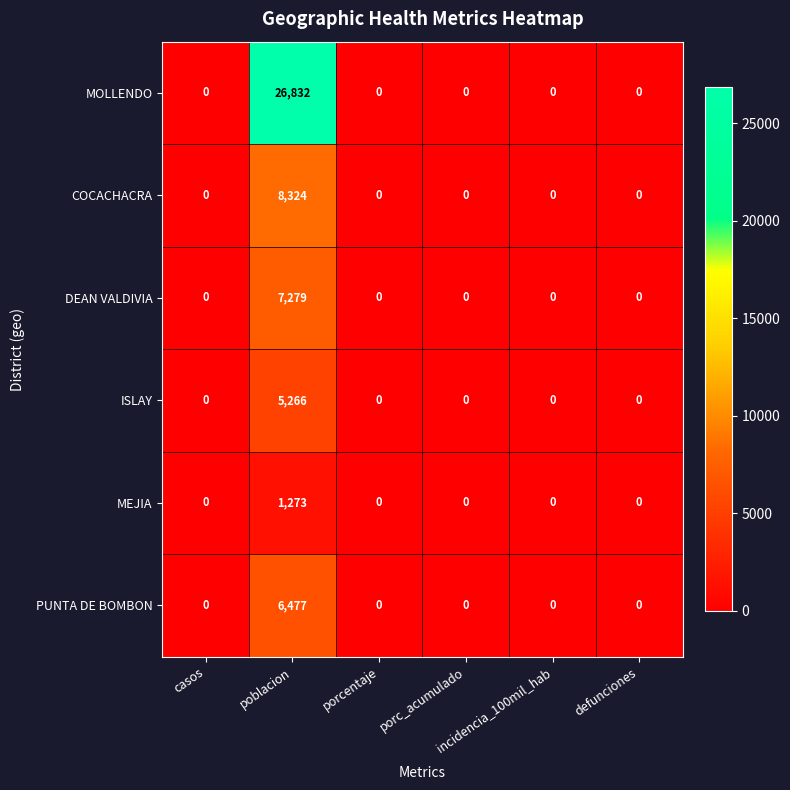

Count the number of data series in this chart.

6